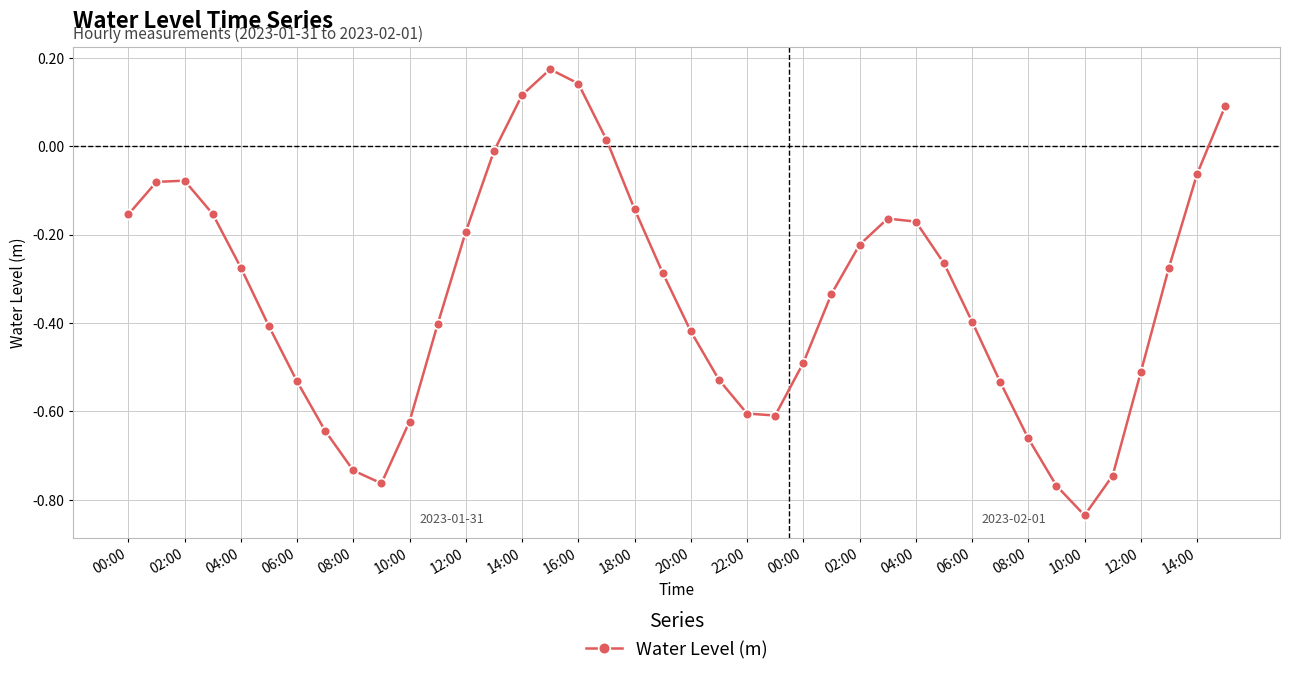

What is the difference between the maximum and minimum values?

1.0